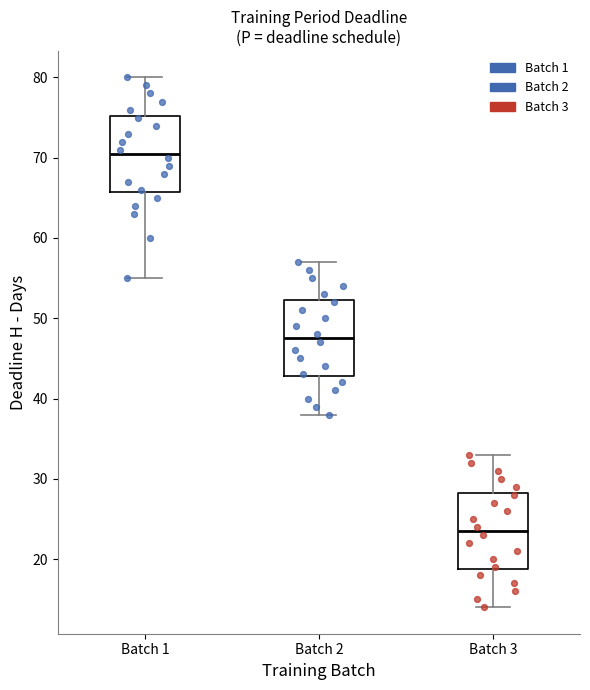

Reading left to right, read every box against the y-axis: the position of its median line, the range the box covers, and the ends of its whiskers. The values are not printed on the chart, so give them approximately, as read against the axis.

Batch 1: median 71, box 66 to 75, whiskers 55 to 80
Batch 2: median 48, box 43 to 52, whiskers 38 to 57
Batch 3: median 24, box 19 to 28, whiskers 14 to 33